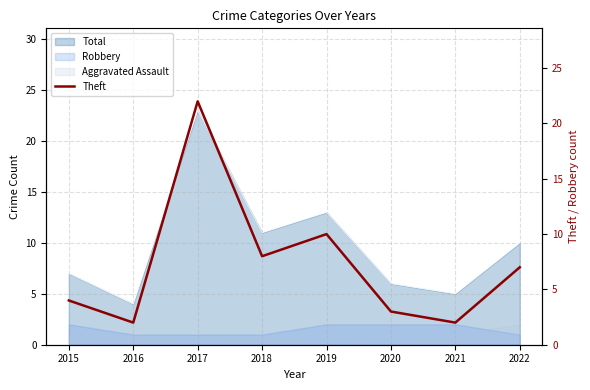

How many data points are less than 7?

4